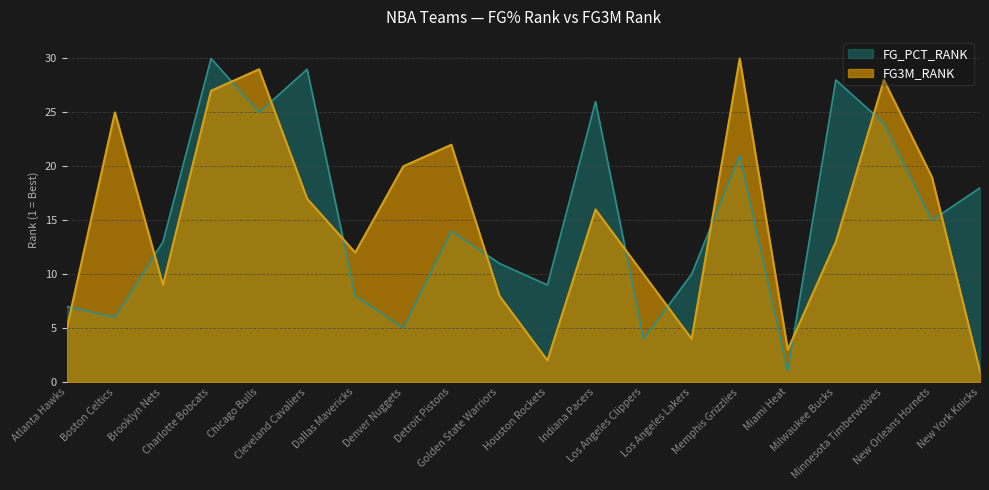

How many times do FG3M_RANK and FG_PCT_RANK cross each other?

12